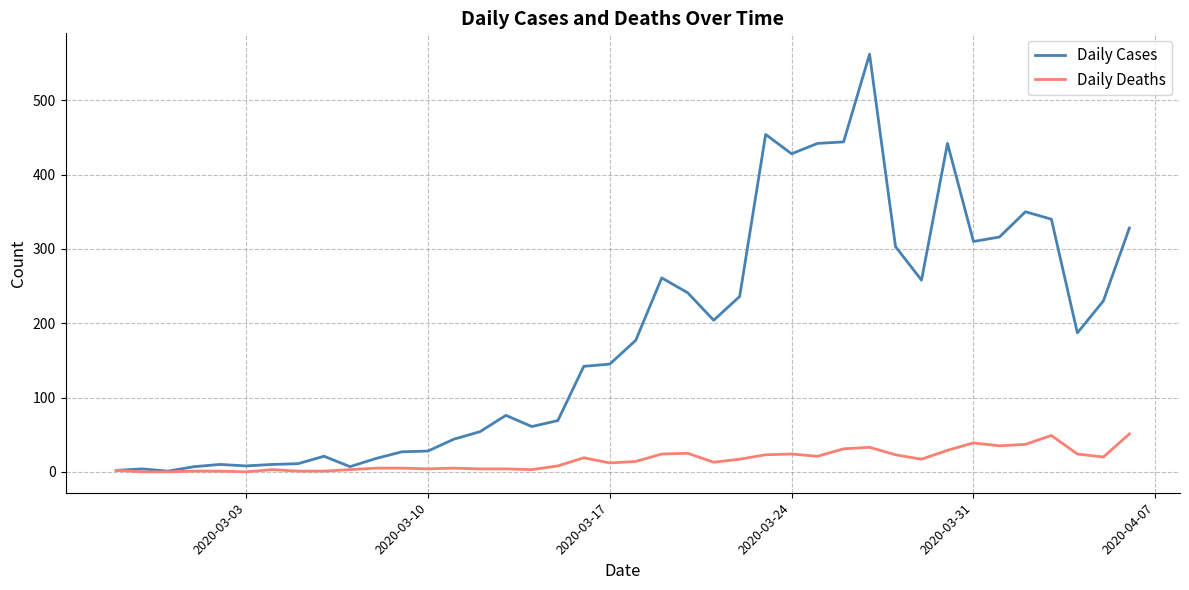

What is the difference between the second highest and second lowest values in the Daily Cases series?

452